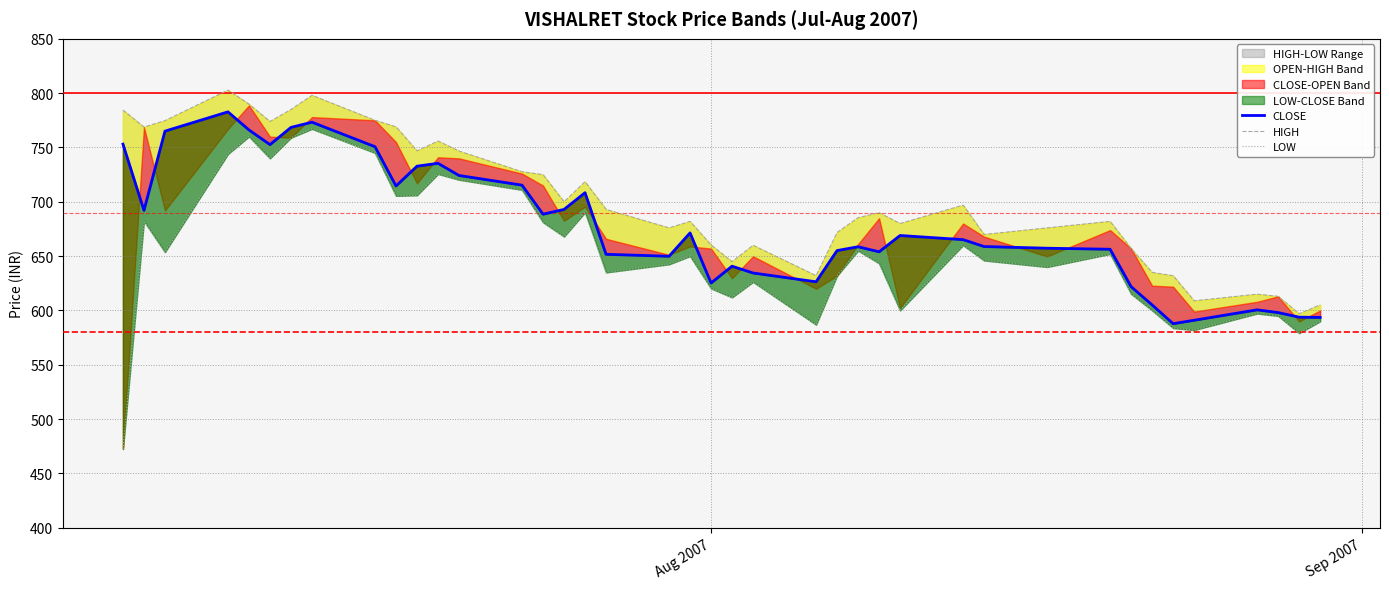

True or false: HIGH and CLOSE cross at least once.

False